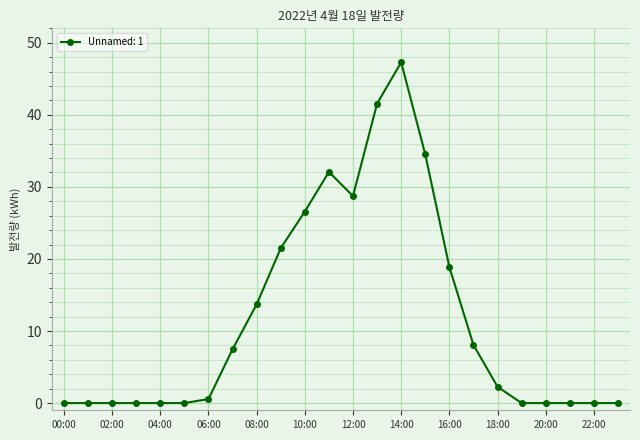

What is the maximum value shown in the chart?

47.3